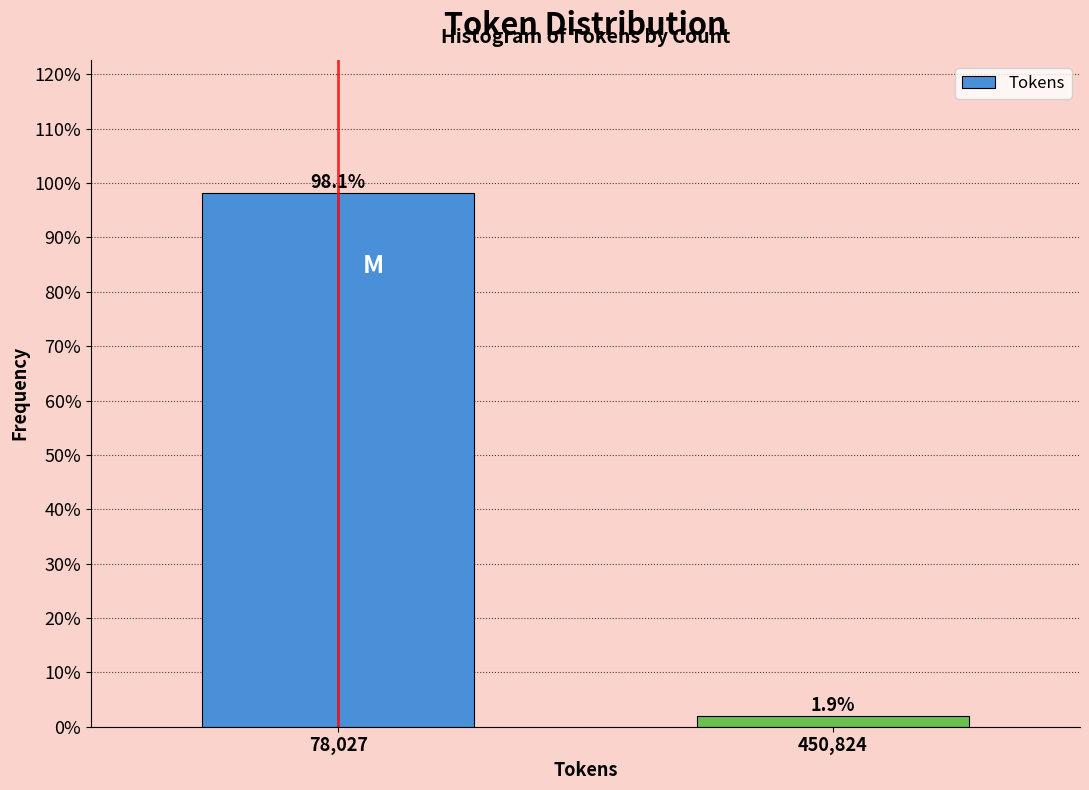

Reading left to right, extract all data points from this chart.

98.1	1.9